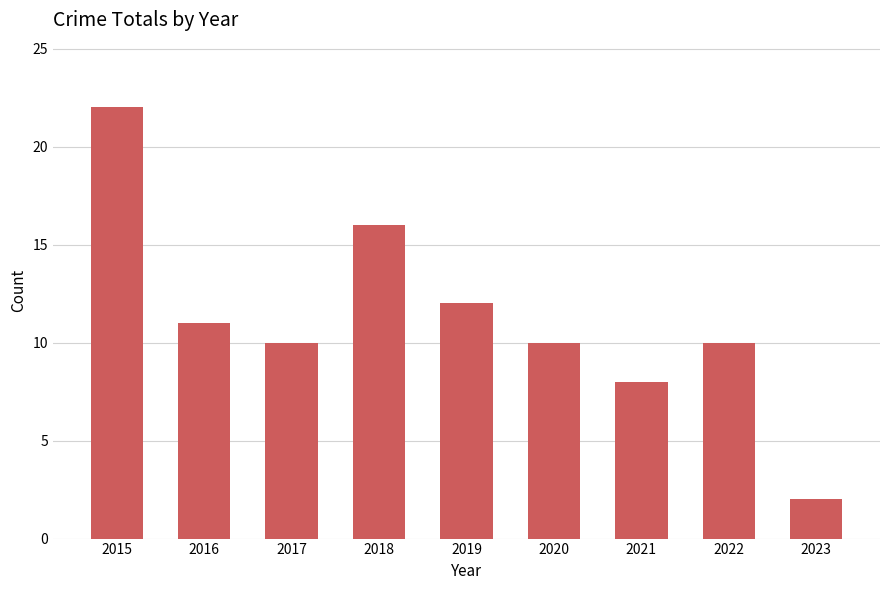

What is the smallest value displayed?

2